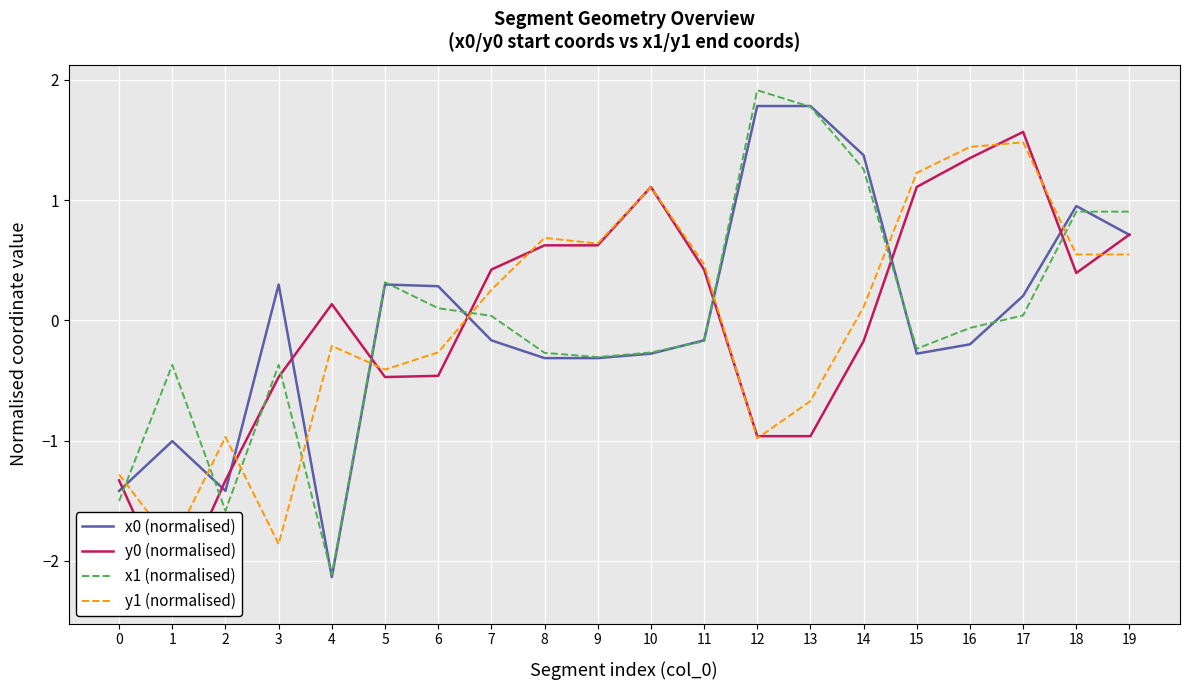

Where is the first local maximum for y0 (normalised)?

4